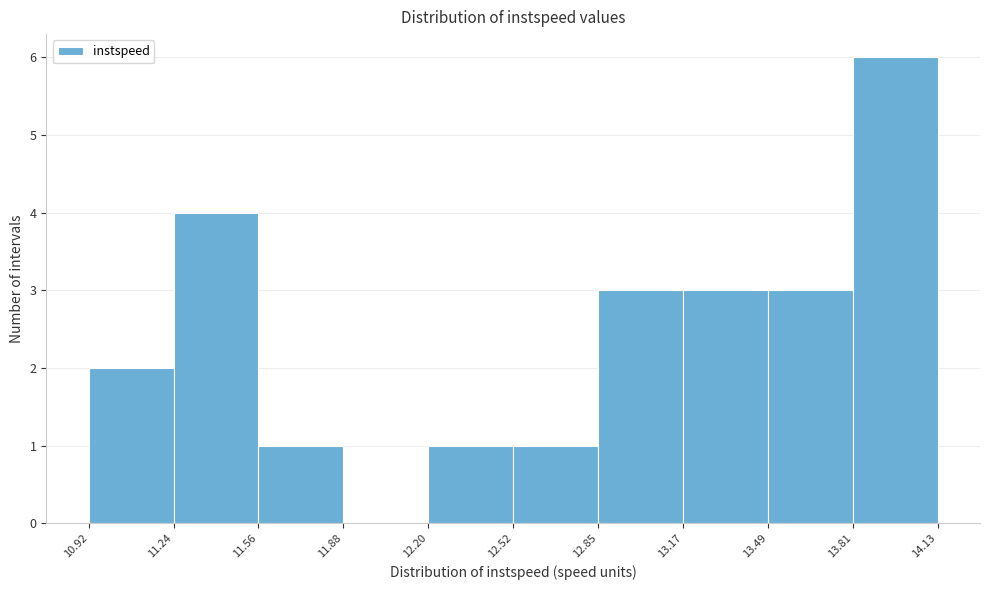

Reading left to right, list every bar in this chart as the range it spans on the x-axis followed by its height. The values are not printed on the chart, so give them approximately, as read against the axis.

10.92 to 11.24: 2
11.24 to 11.56: 4
11.56 to 11.88: 1
11.88 to 12.20: 0
12.20 to 12.52: 1
12.52 to 12.85: 1
12.85 to 13.17: 3
13.17 to 13.49: 3
13.49 to 13.81: 3
13.81 to 14.13: 6